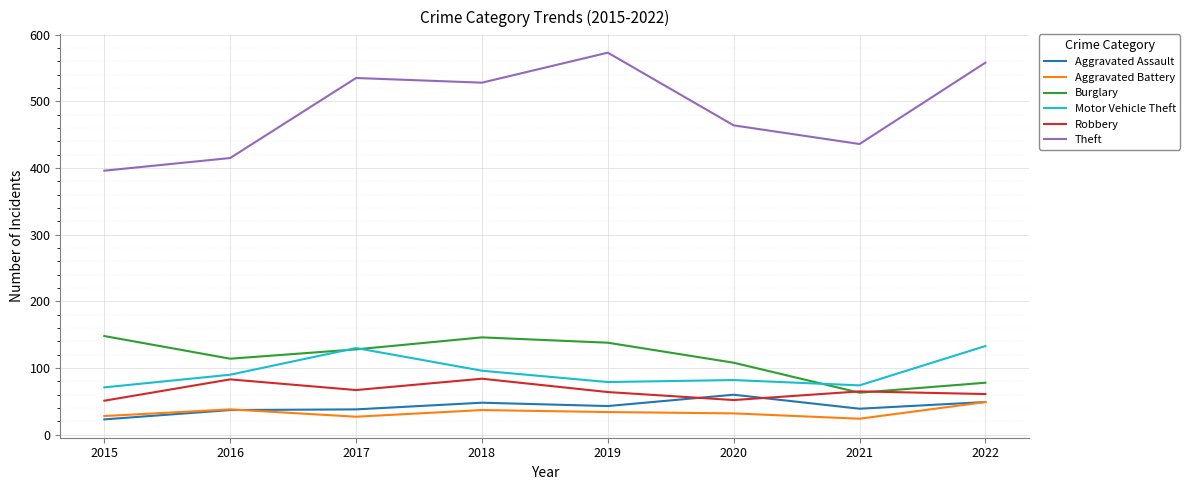

True or false: Burglary has more than 0 interior local peaks.

True